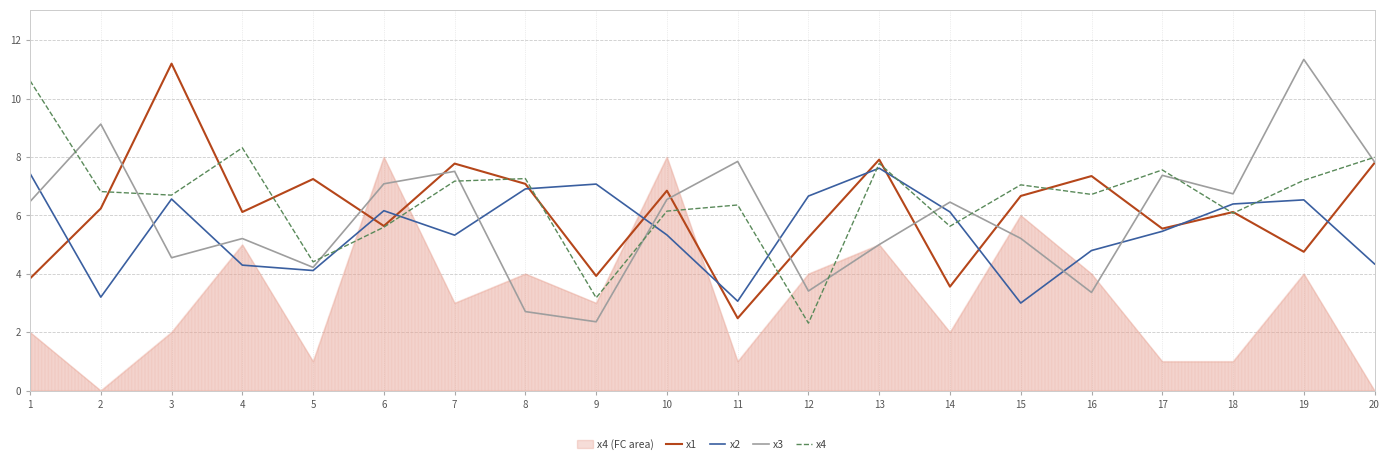

Between which two adjacent categories do x3 and x4 first intersect?

1 and 2